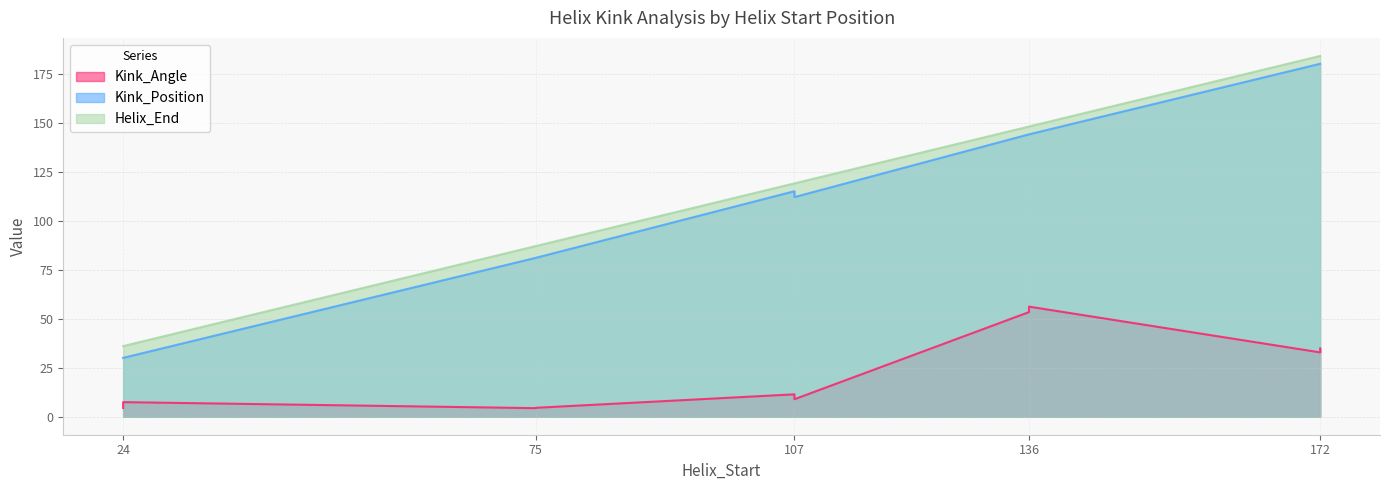

What is the value of the Kink_Angle point at the 3rd from the left?

8.9